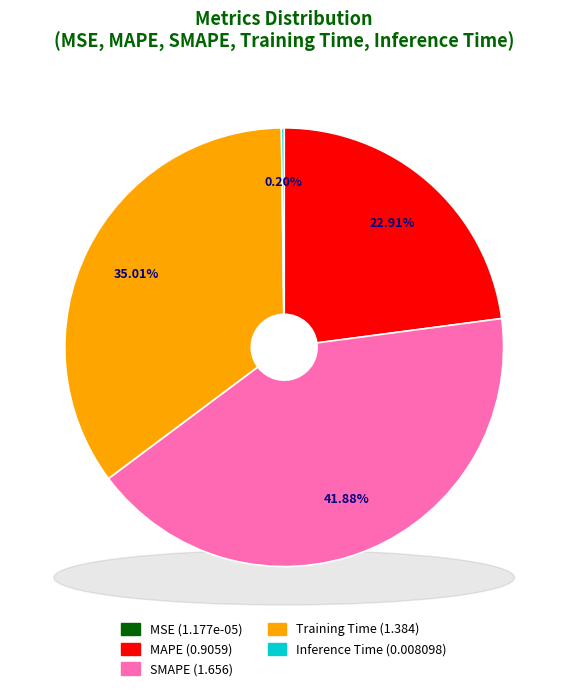

Which slice is the smallest?

MSE